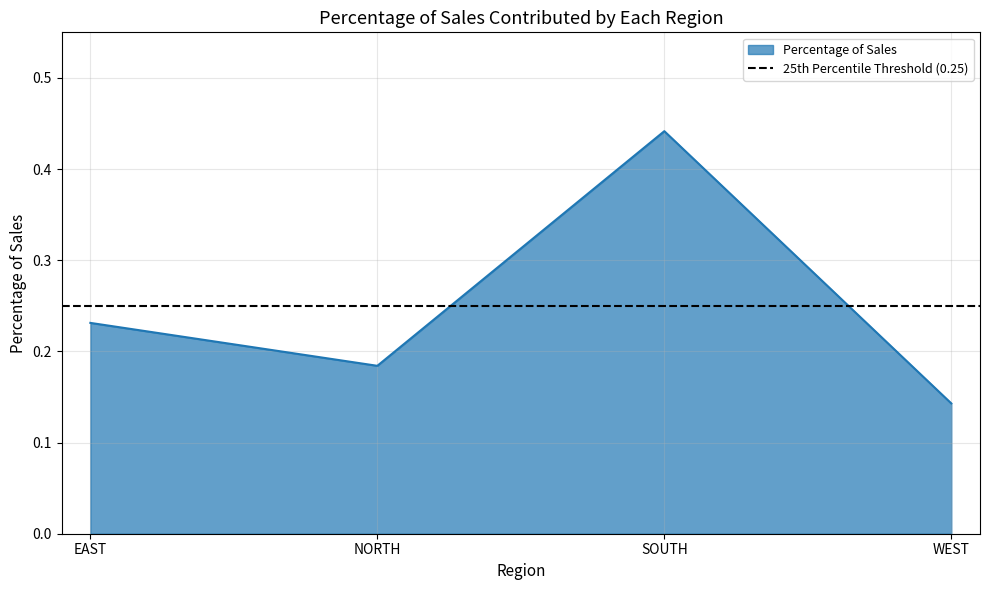

Does the chart have visible grid lines?

Yes